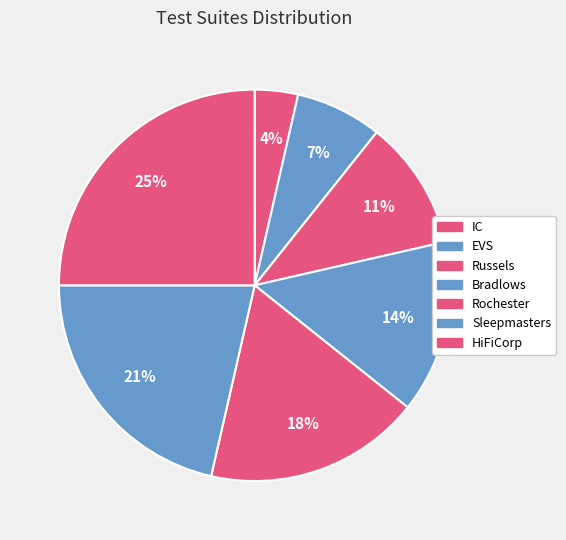

True or false: Bradlows accounts for 24% of the total.

False